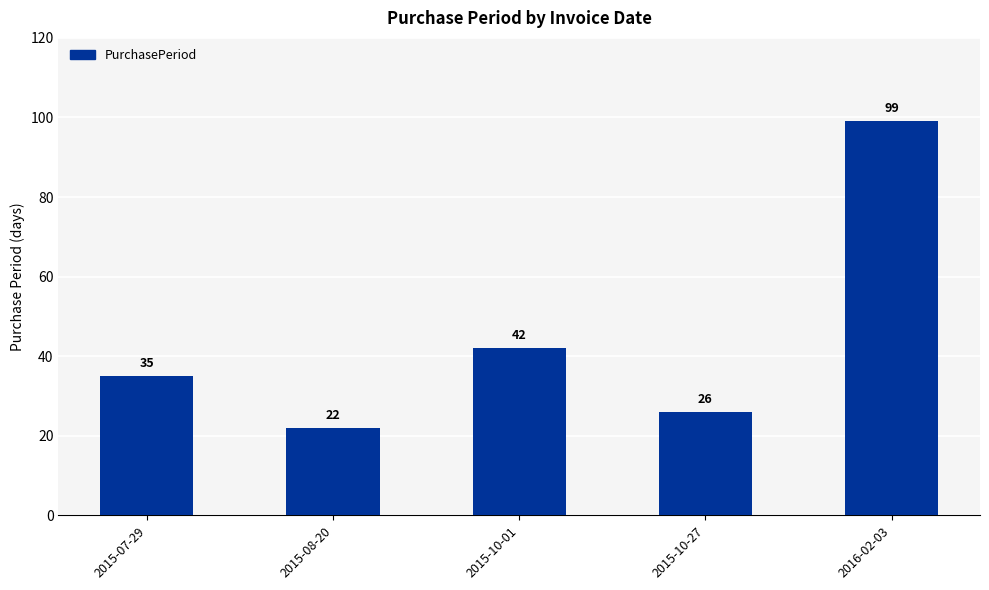

True or false: the data shows 8 at 2015-07-29.

False